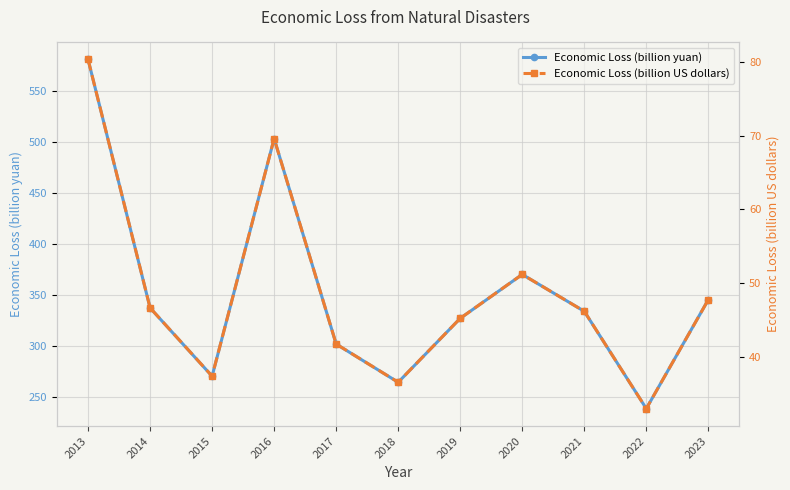

What is the difference between the highest and lowest values at 2015?

233.0